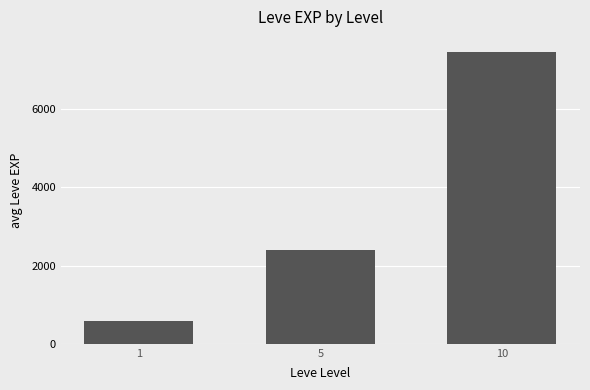

Count the number of categories in the chart.

3